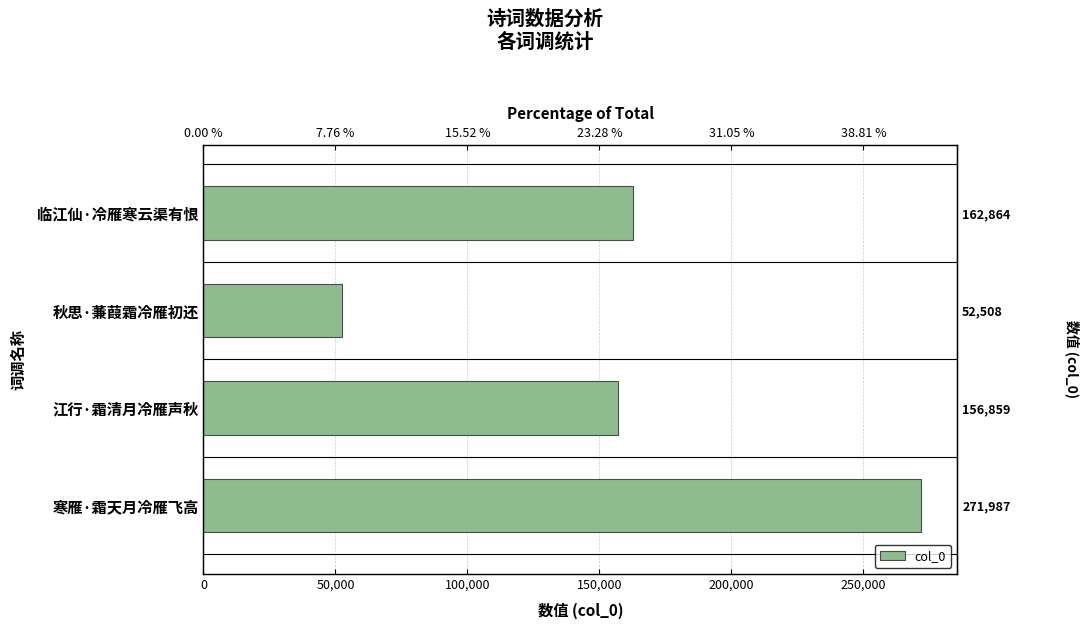

What position from the right is 临江仙·冷雁寒云渠有恨?

1